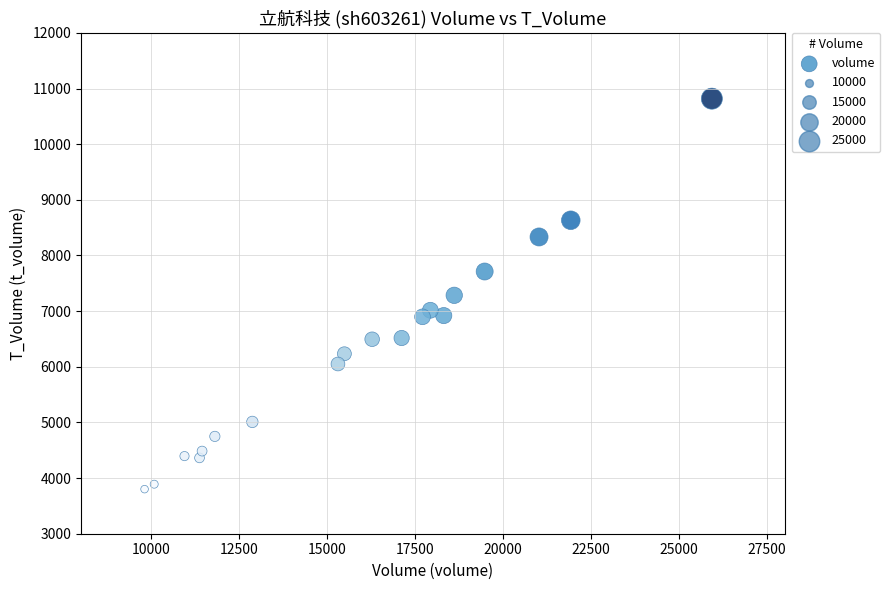

What is the range of X values (max minus min)?

16125